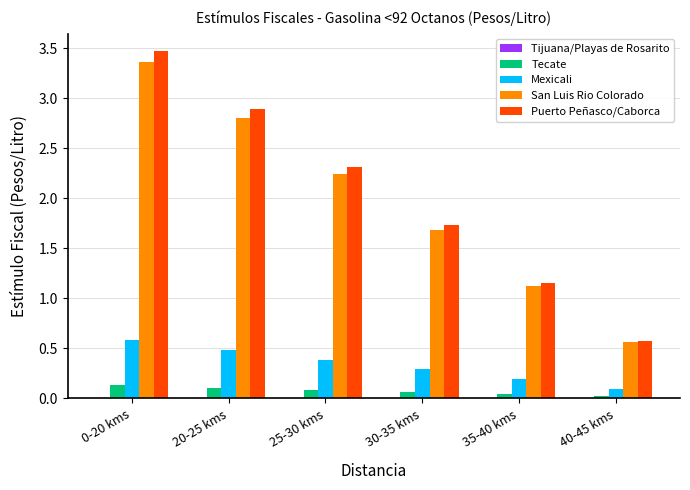

What is the spread (max minus min) of values at 0-20 kms?

3.3